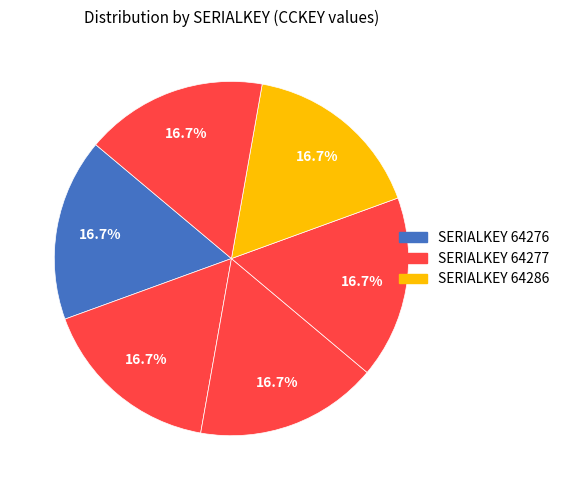

How many segments does this pie chart have?

6